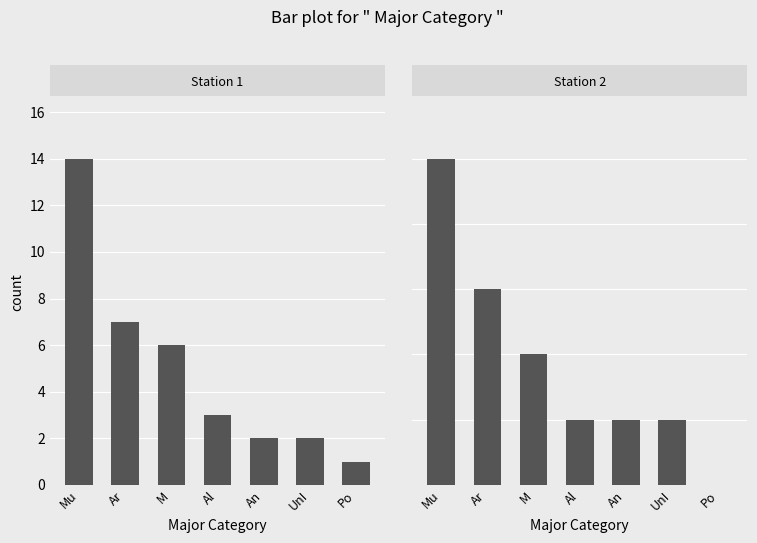

At Po, list the series in order from smallest to largest.

Station 2, Station 1